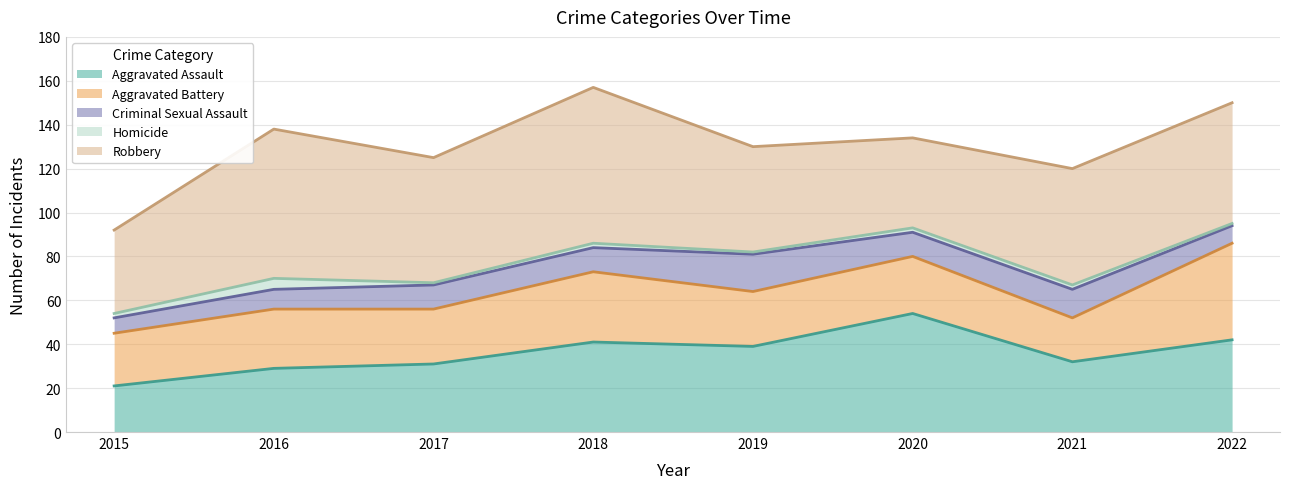

What is the difference between the highest and lowest values at 2022?

54